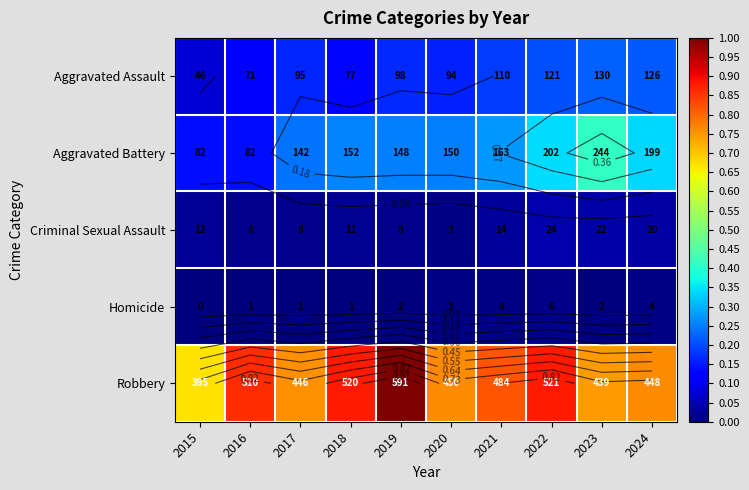

What is the difference between the highest and lowest values at 2020?

0.8